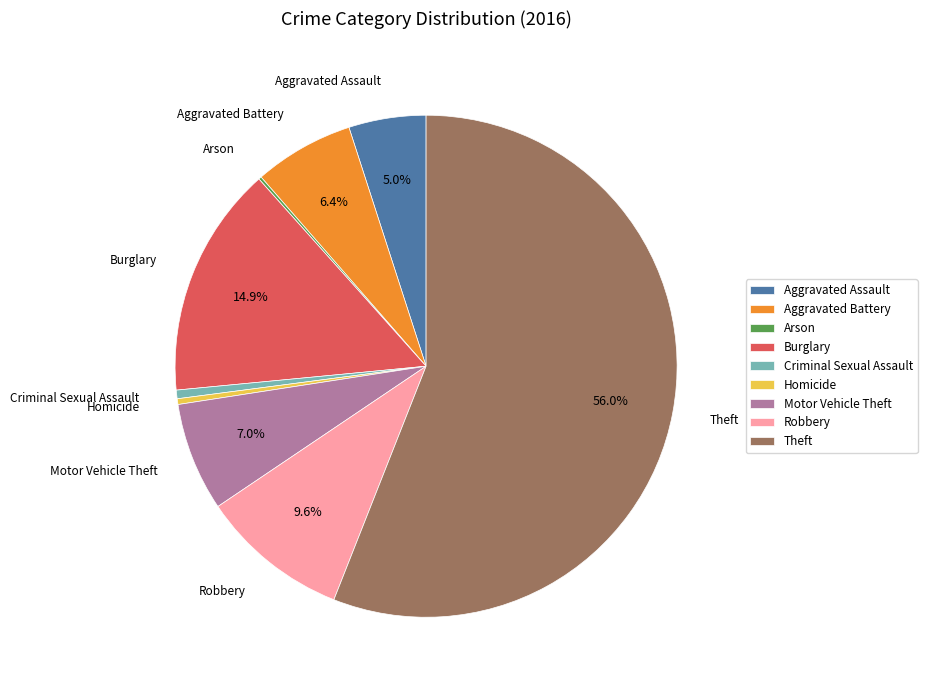

Does Criminal Sexual Assault account for over 50% of the chart?

No